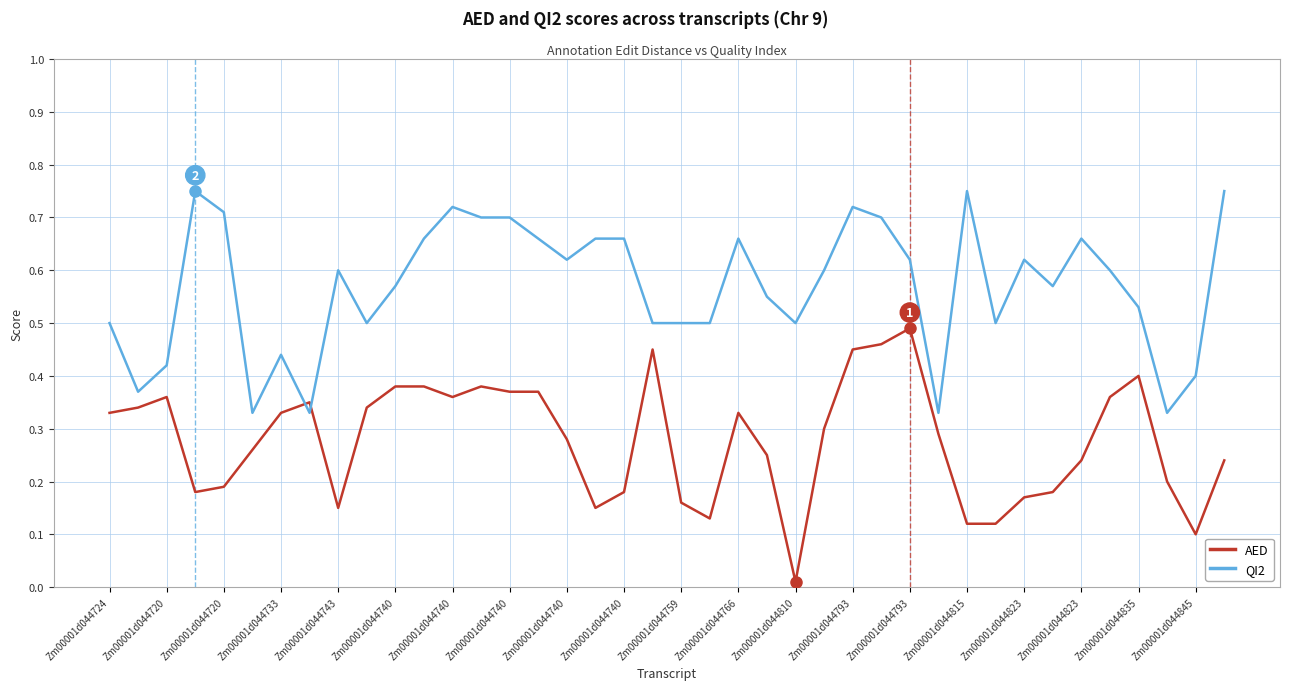

Rank the series by their average value, from lowest to highest.

AED, QI2